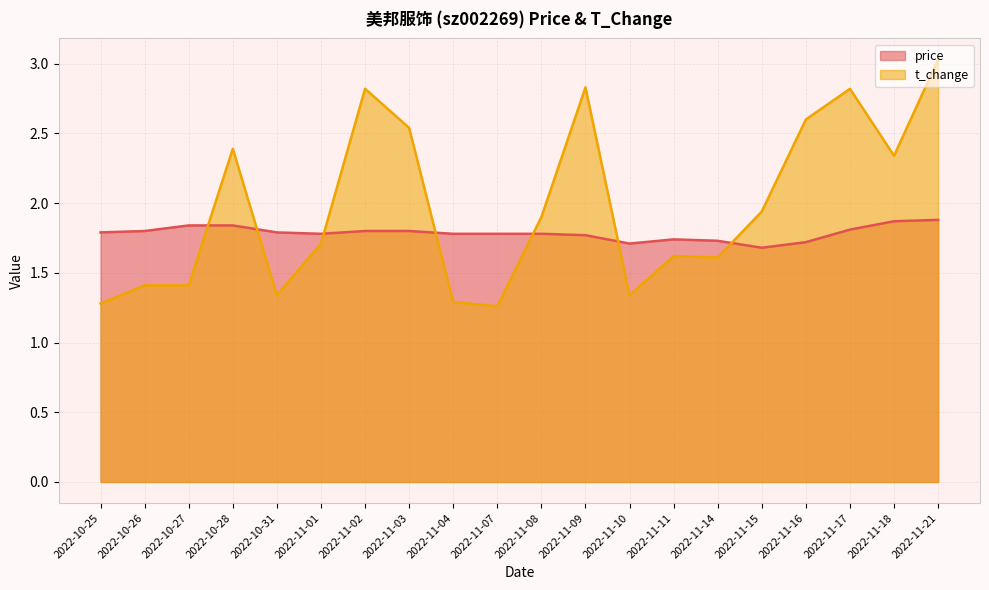

Does the chart have visible grid lines?

Yes